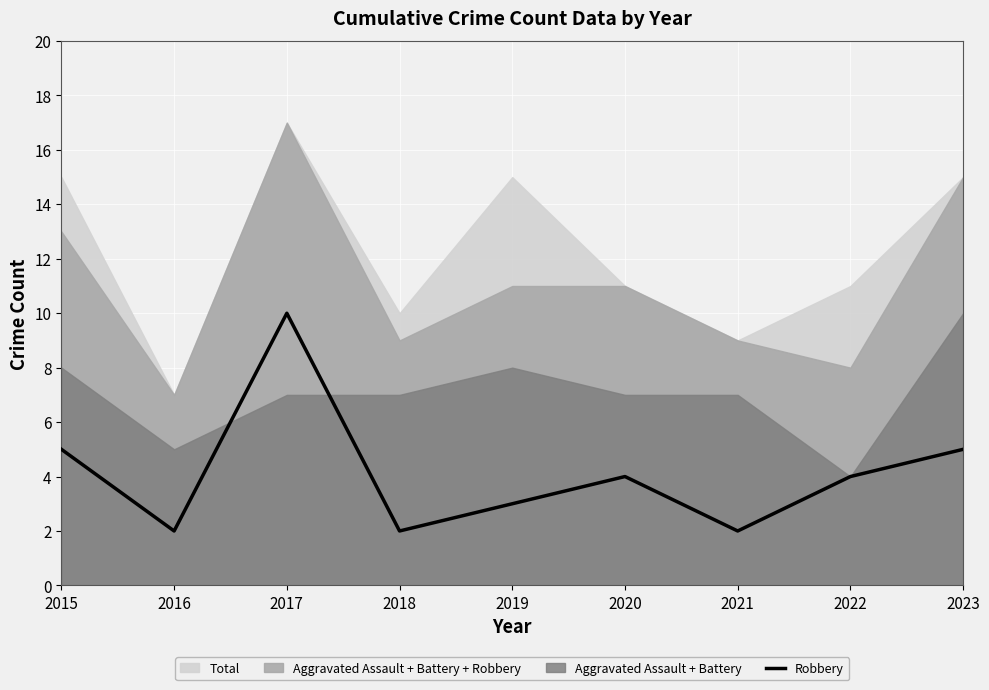

What is the difference between the values at 2018 and 2017?

8